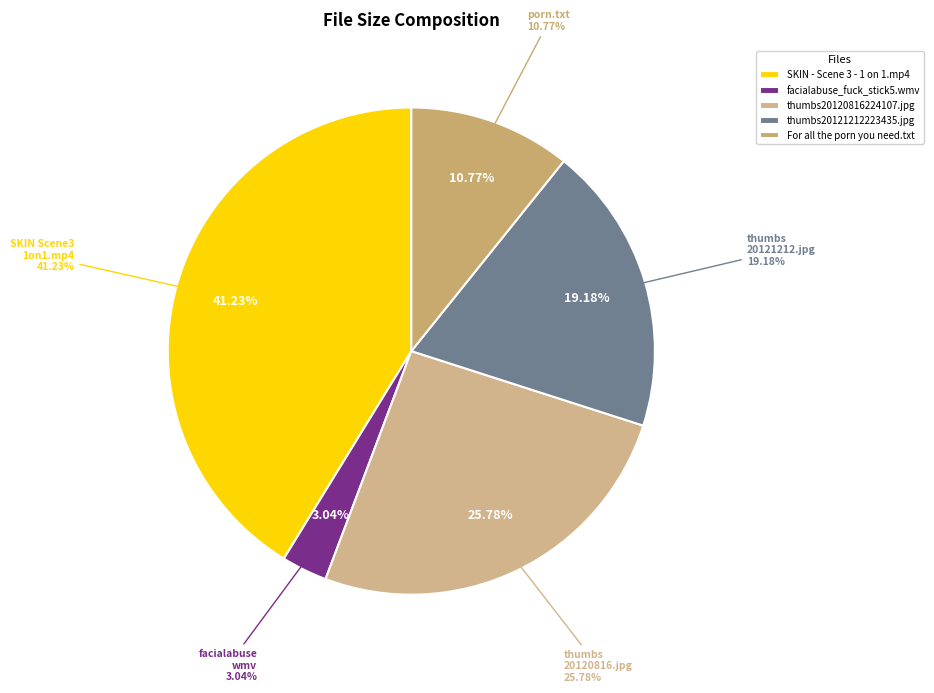

Count the number of slices in the pie.

5